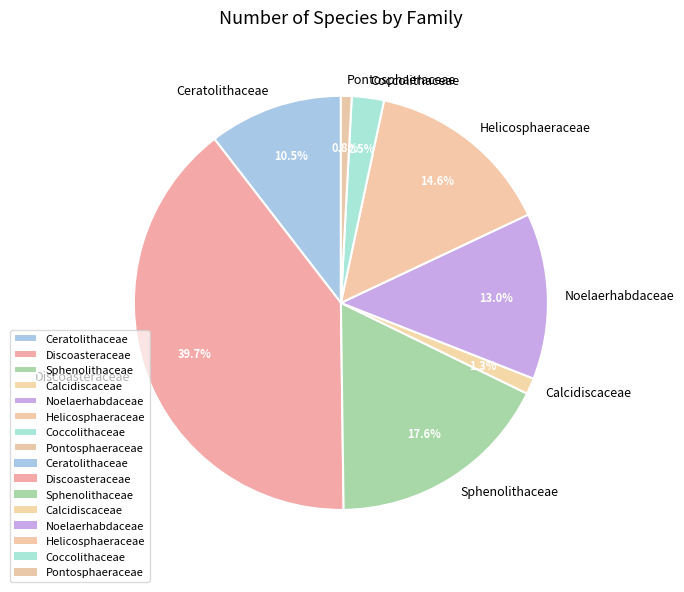

Do Discoasteraceae and Calcidiscaceae together represent more than half of the pie?

No